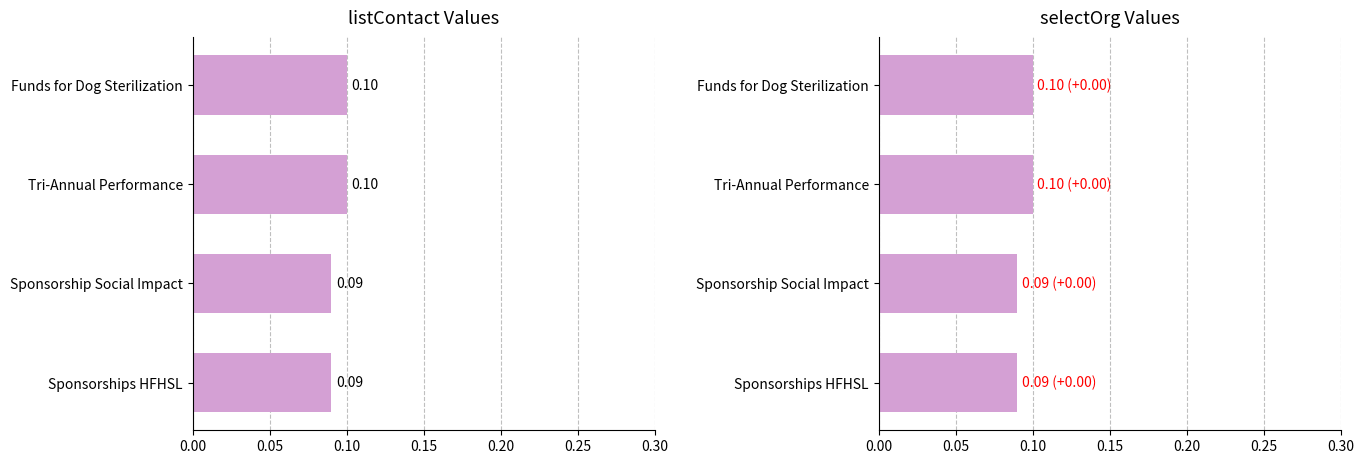

Reading right to left, extract all data points from this chart.

listContact: 0.1	0.1	0.1	0.1
selectOrg: 0.1	0.1	0.1	0.1